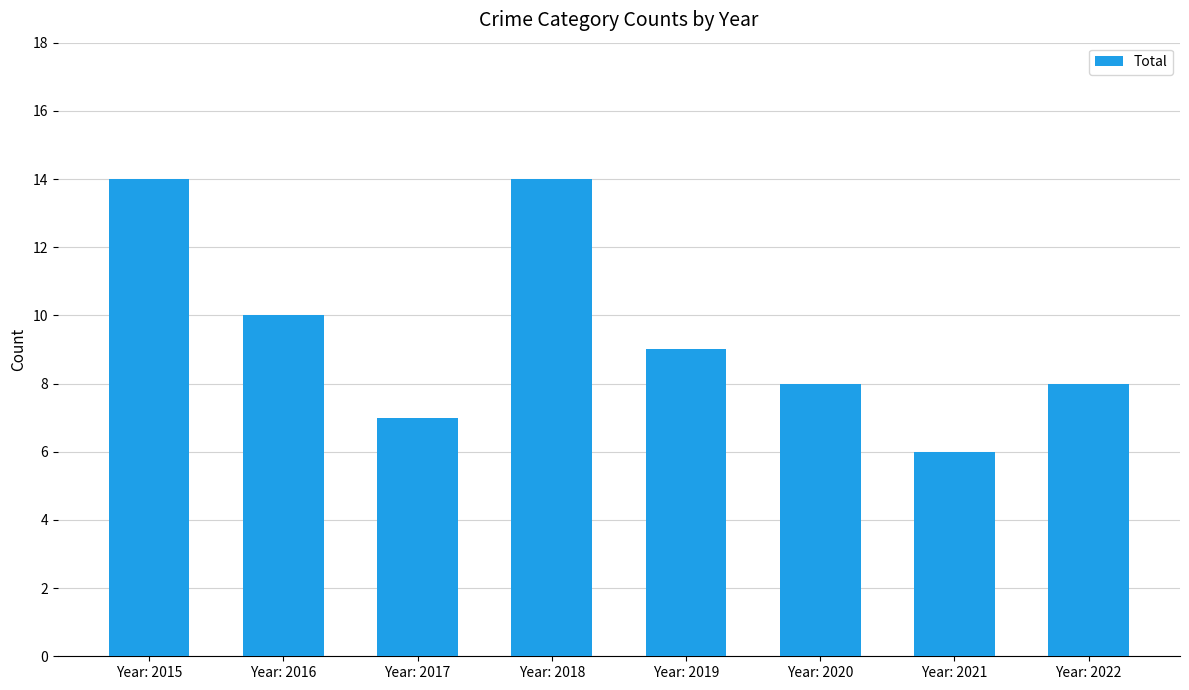

What is the maximum value shown in the chart?

14